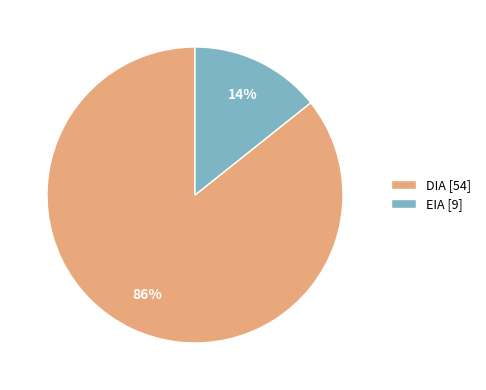

Is there a majority slice in this chart?

Yes